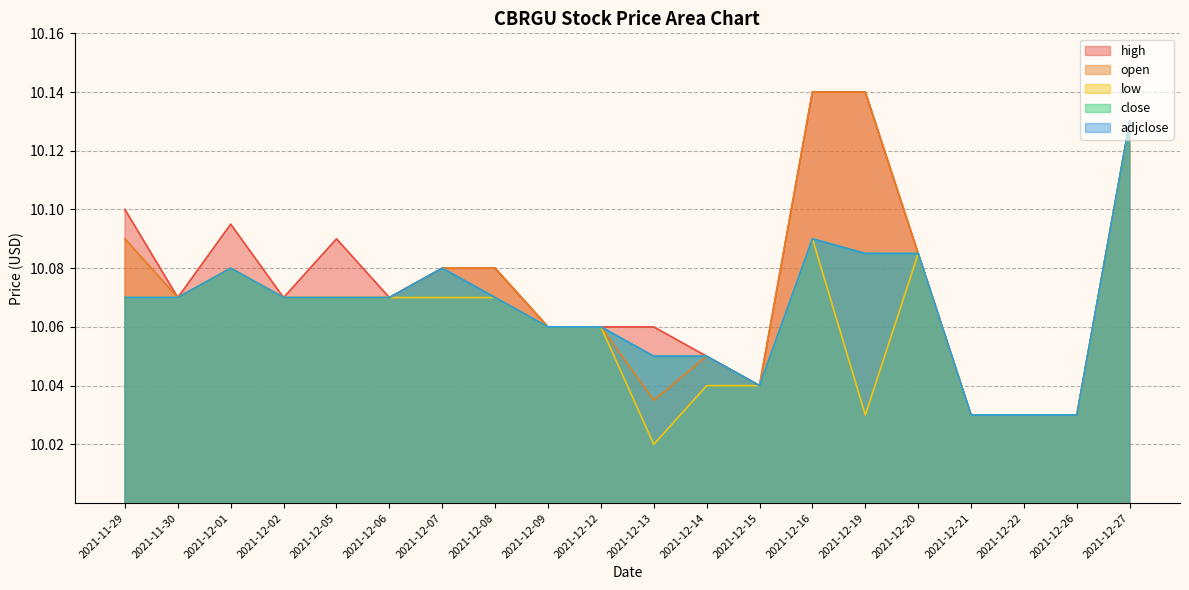

What position from the left is 2021-11-29?

1